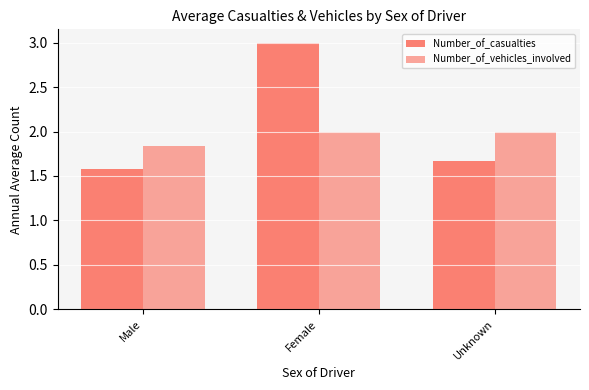

Which label corresponds to the smallest value in the chart?

Male